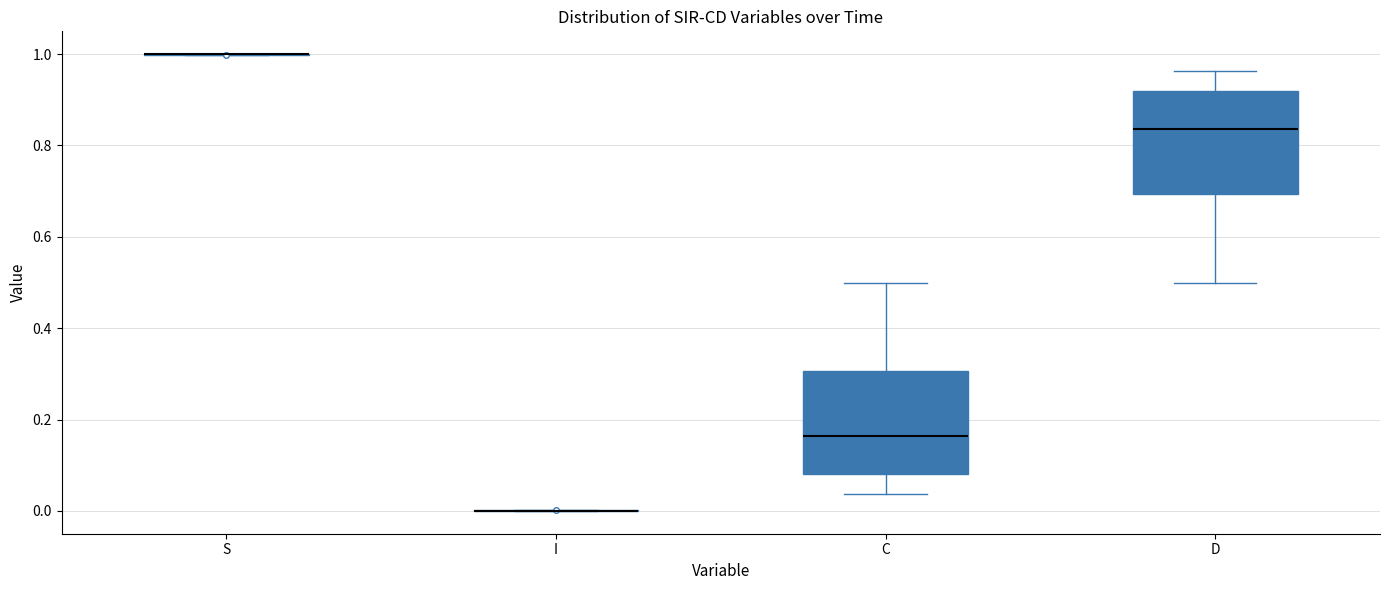

Reading left to right, read every box against the y-axis: the position of its median line, the range the box covers, and the ends of its whiskers. The values are not printed on the chart, so give them approximately, as read against the axis.

S: box collapsed to a line at 1.00, whiskers 1.00 to 1.00
I: box collapsed to a line at 0.00, whiskers 0.00 to 0.00
C: median 0.16, box 0.08 to 0.30, whiskers 0.04 to 0.50
D: median 0.84, box 0.70 to 0.92, whiskers 0.50 to 0.96